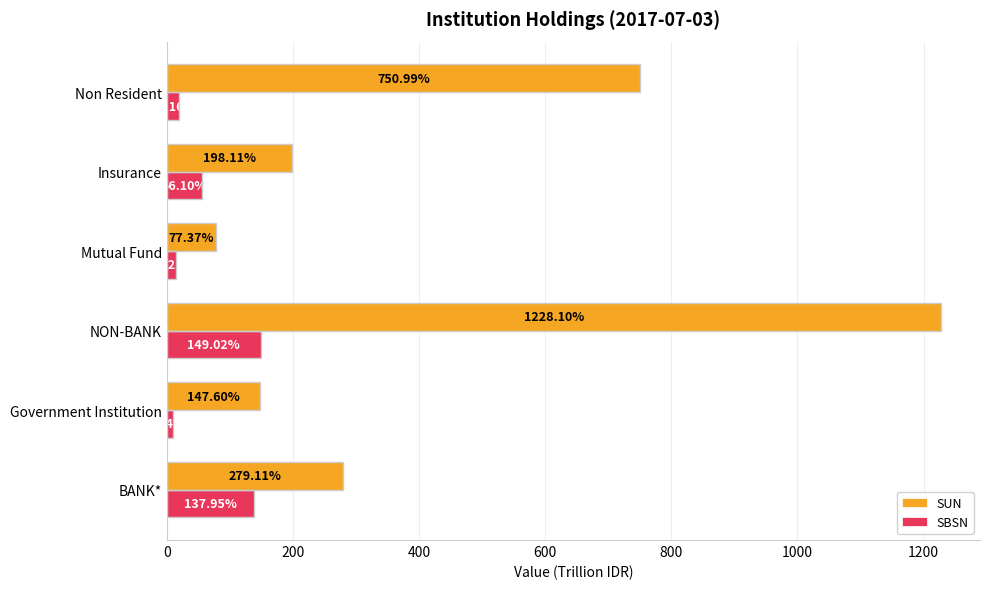

At which label is SBSN closest to 79?

Insurance